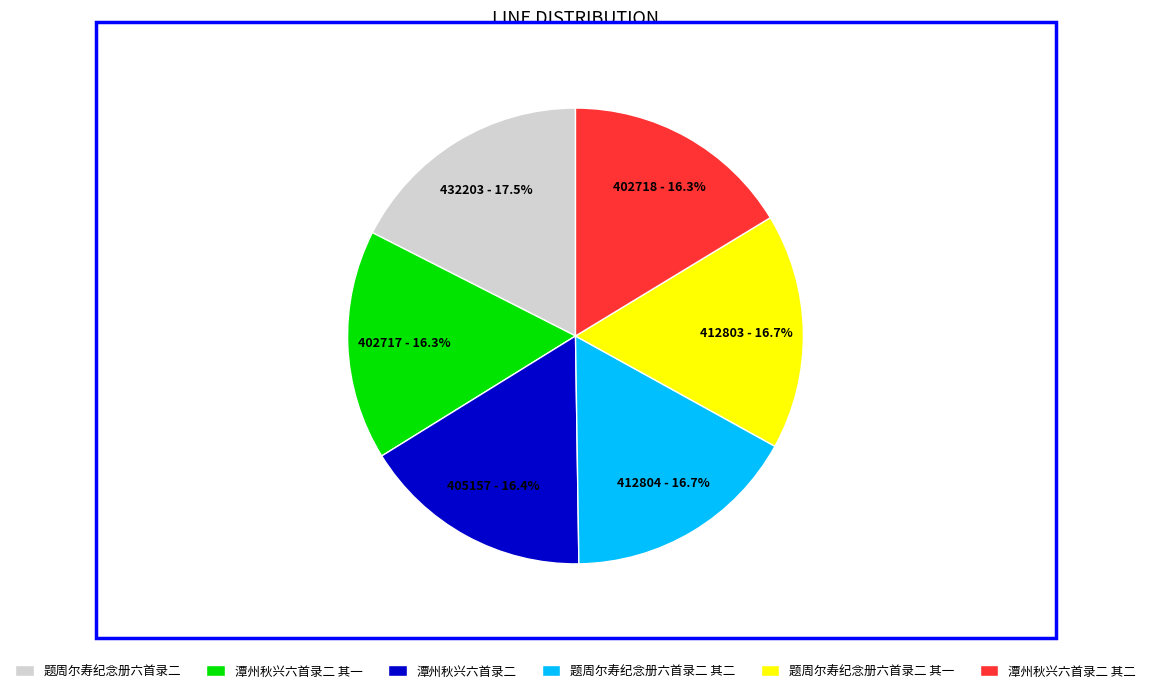

The 潭州秋兴六首录二 slice represents 10% of the pie. True or false?

False